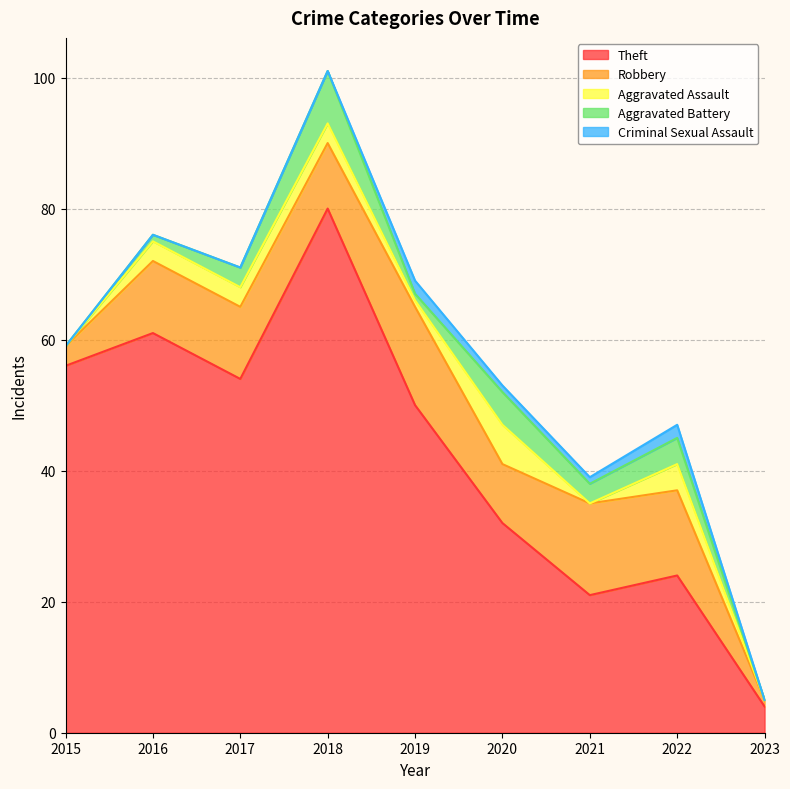

The Robbery series shows 1 at 2023. True or false?

False